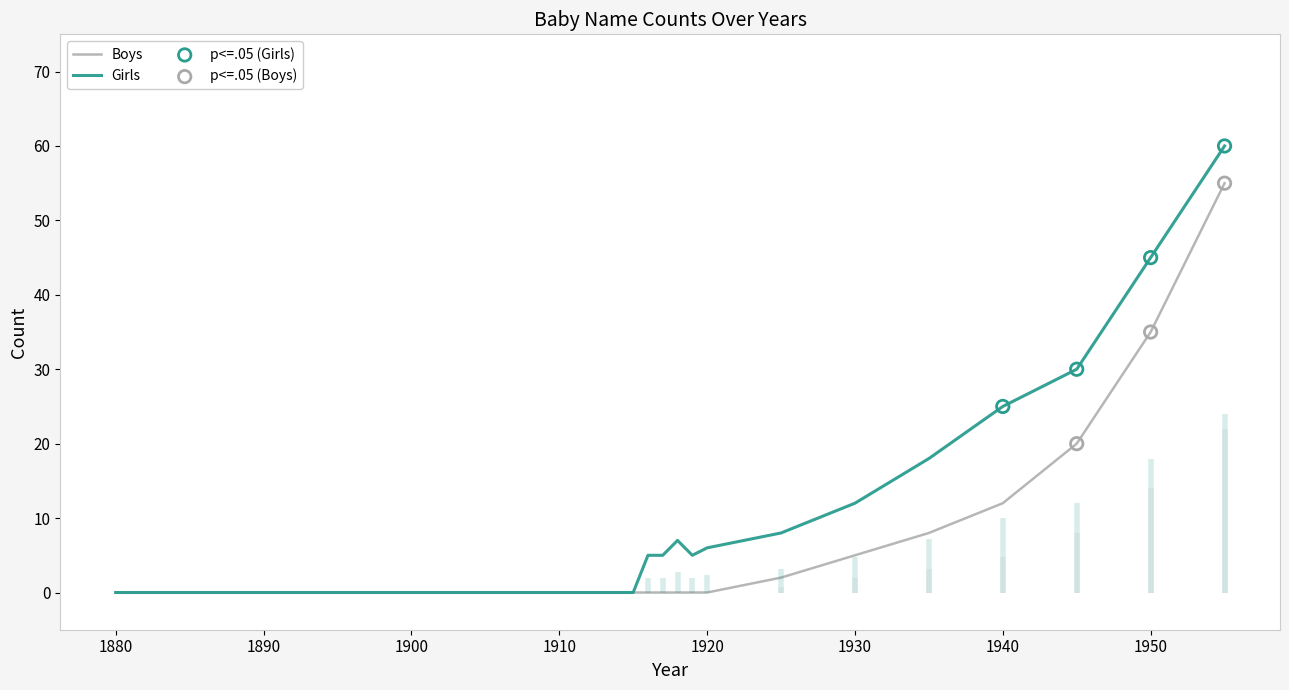

At which category is the sum across all series the highest?

1955